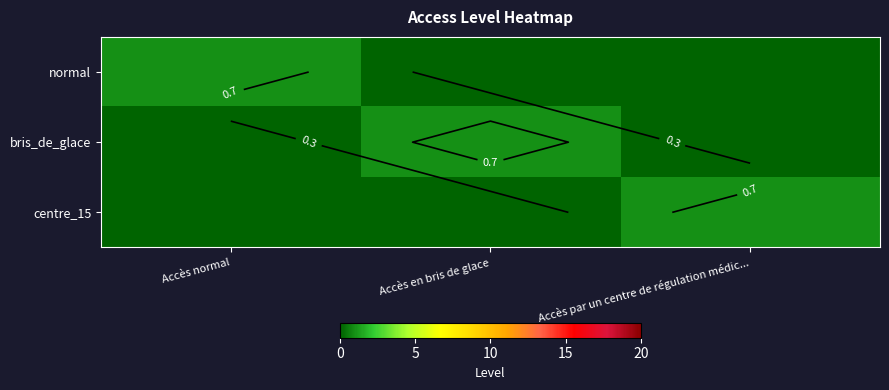

What is the total value across all series at Accès par un centre de régulation médic...?

1